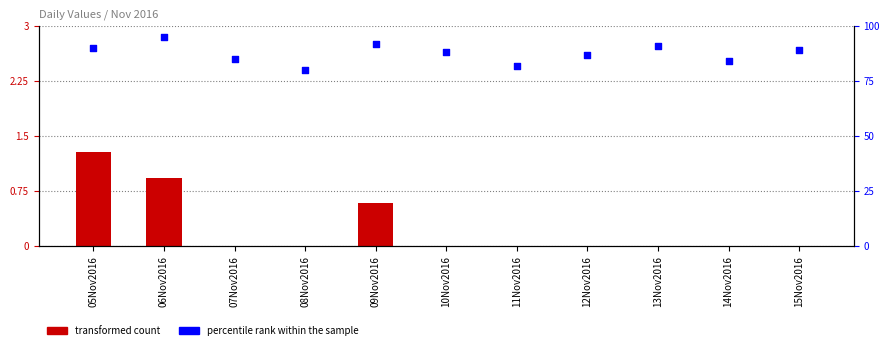

What is the total value across all series at 06Nov2016?

95.9